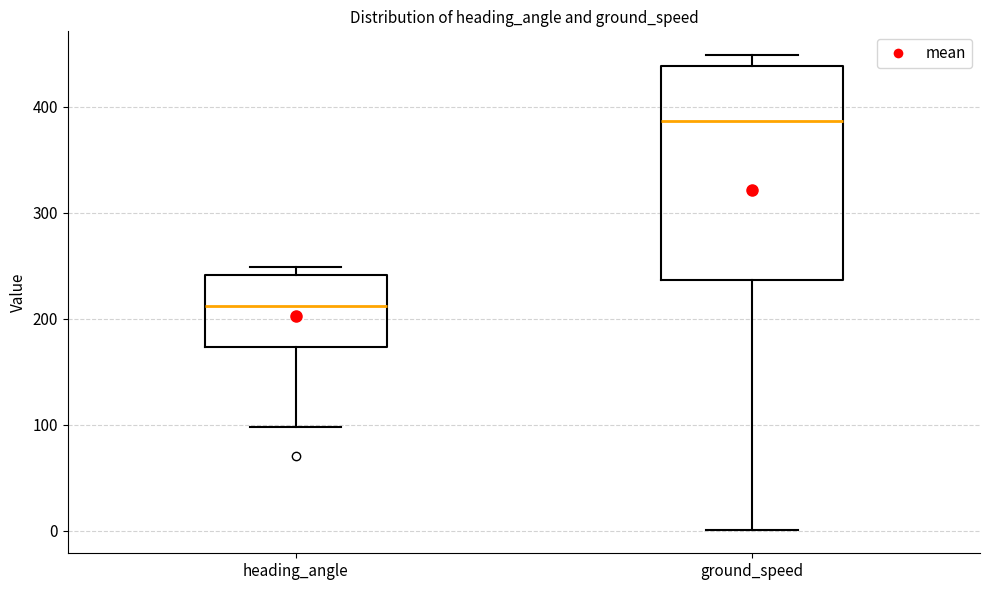

Reading left to right, read every box against the y-axis: the position of its median line, the range the box covers, and the ends of its whiskers. The values are not printed on the chart, so give them approximately, as read against the axis.

heading_angle: median 210, box 170 to 240, whiskers 100 to 250
ground_speed: median 390, box 240 to 440, whiskers 0 to 450